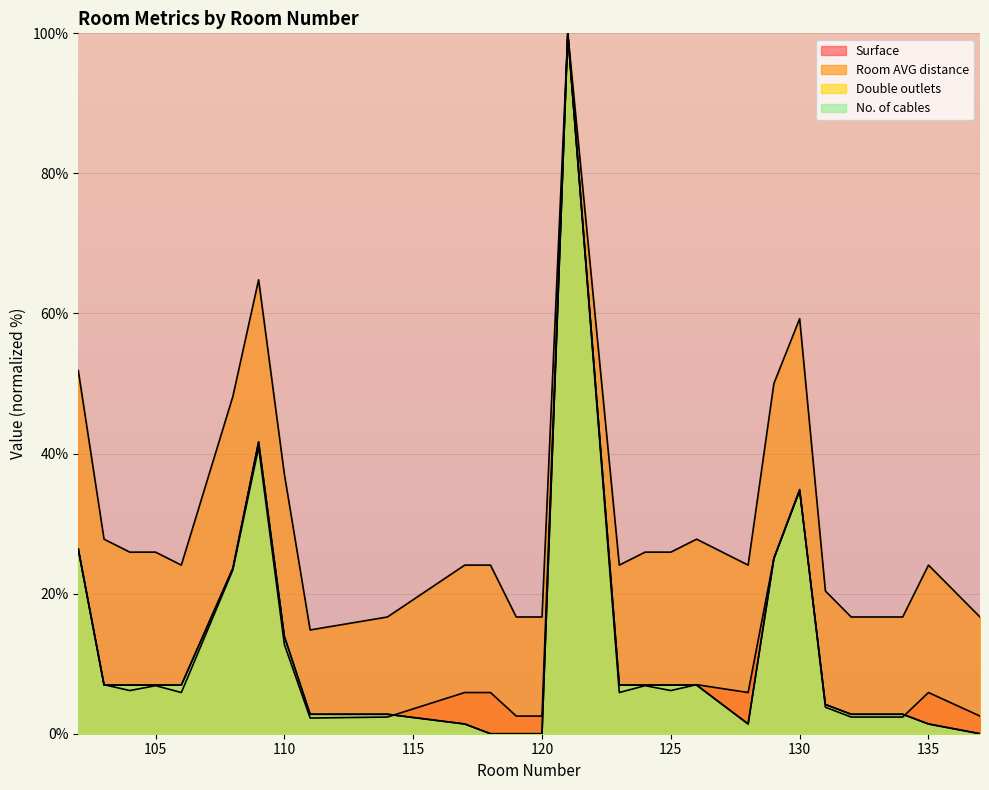

What is the value of the Room AVG distance point at the 6th from the left?

48.1